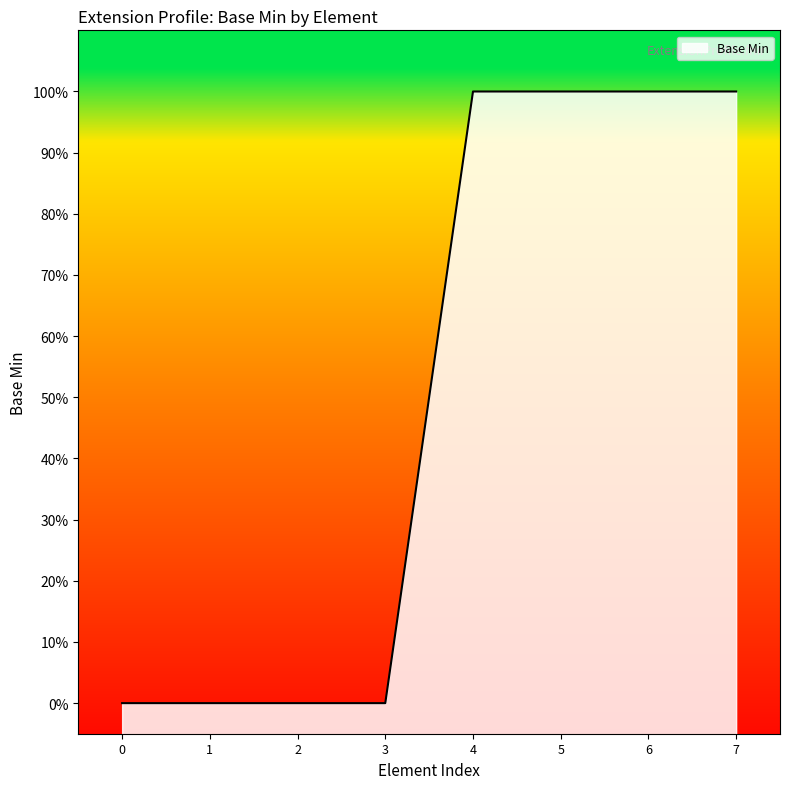

True or false: the data shows 0 at 5.

False